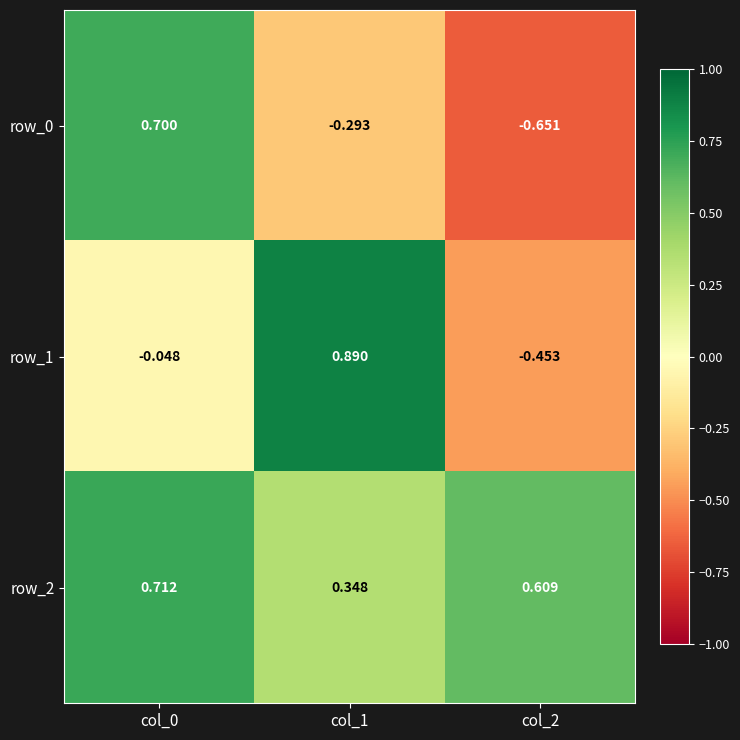

Is the value of row_0 at col_2 greater than the value of row_2 at col_0?

No